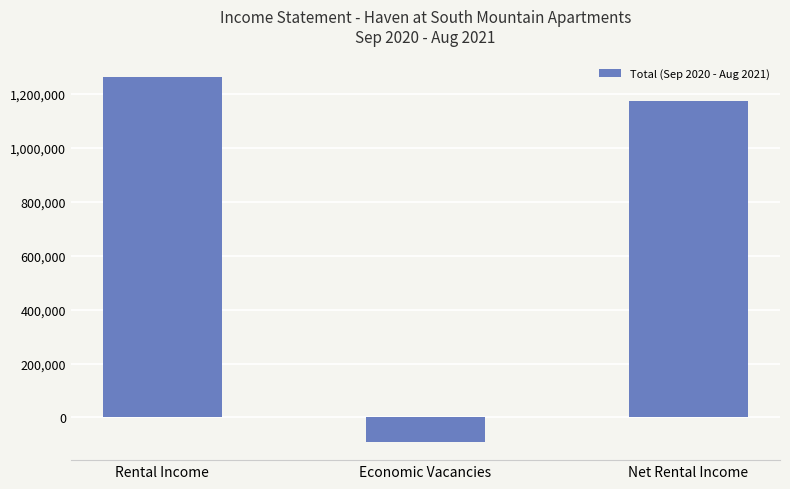

What is the maximum value shown in the chart?

1263896.6